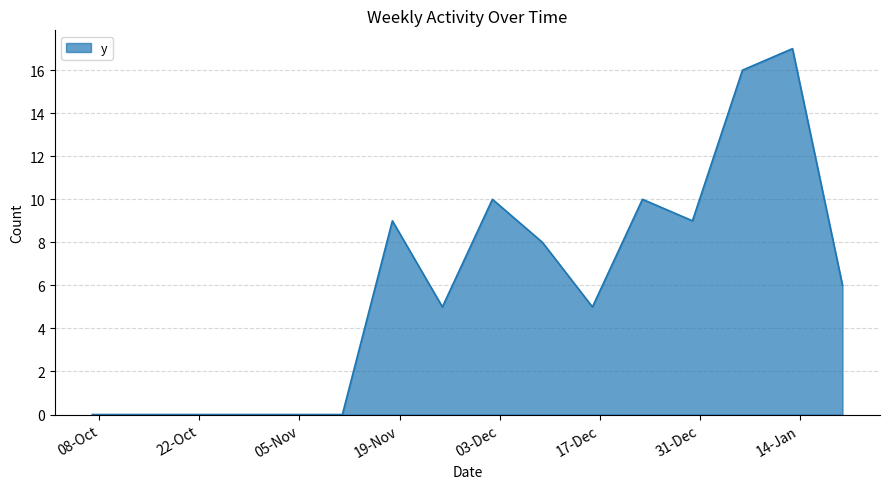

What is the greatest value displayed?

17